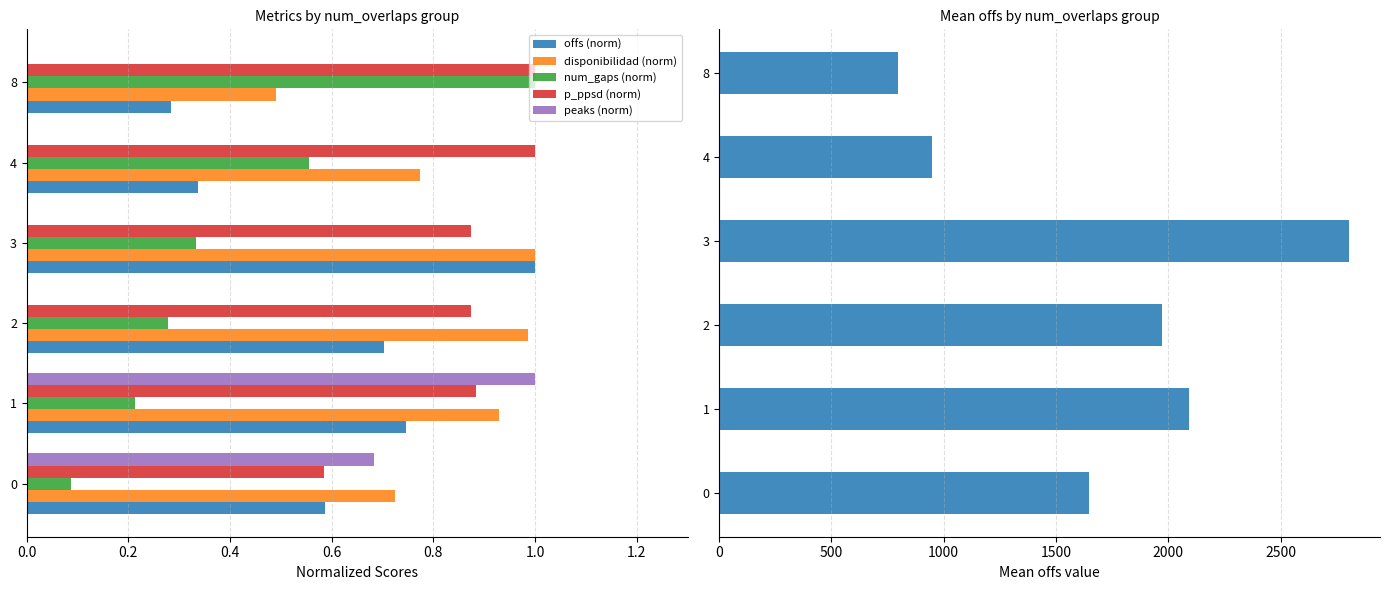

Is the value of num_gaps (norm) at 1 greater than the value of peaks (norm) at 1?

No